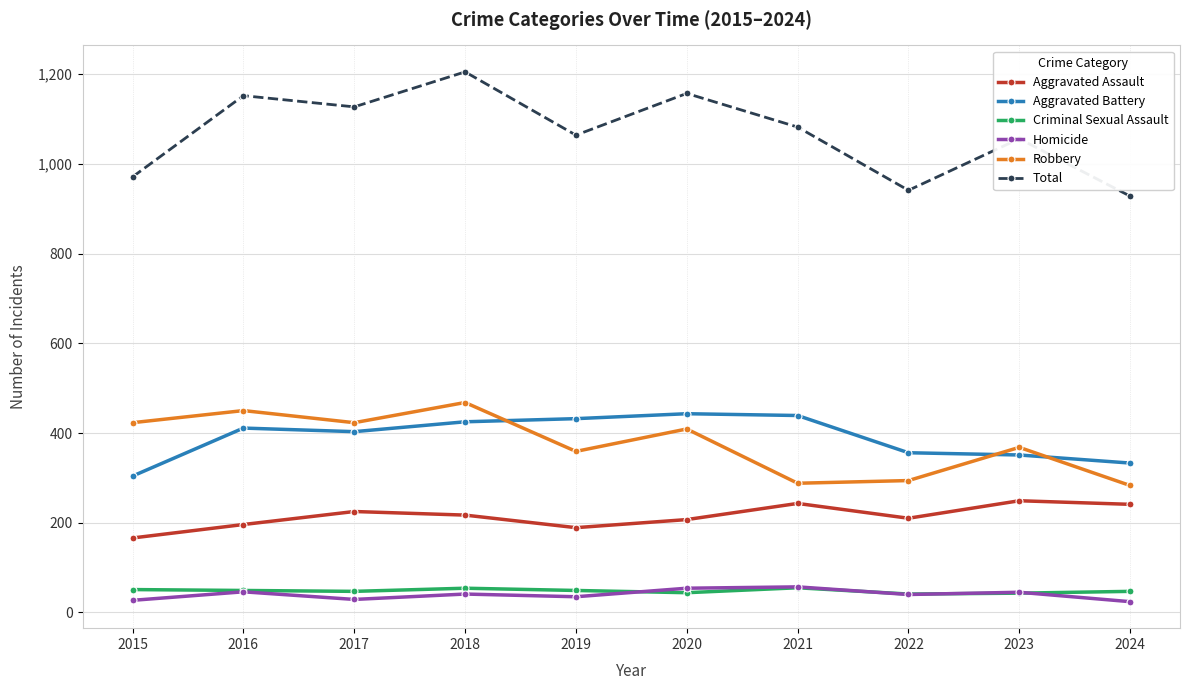

How many interior local valleys does the Robbery series have?

3